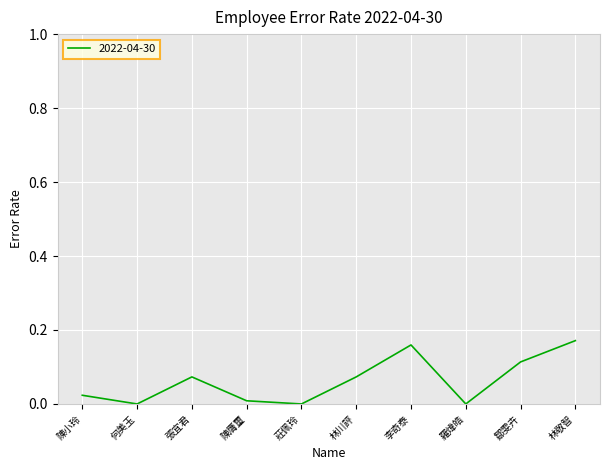

Between 李奇泰 and 何美玉, which is larger?

李奇泰